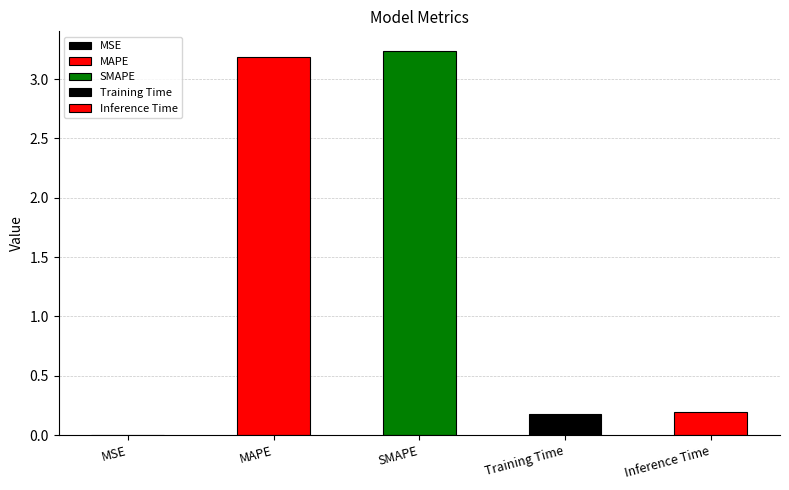

What is the ratio of the value at Inference Time to the value at SMAPE?

0.1